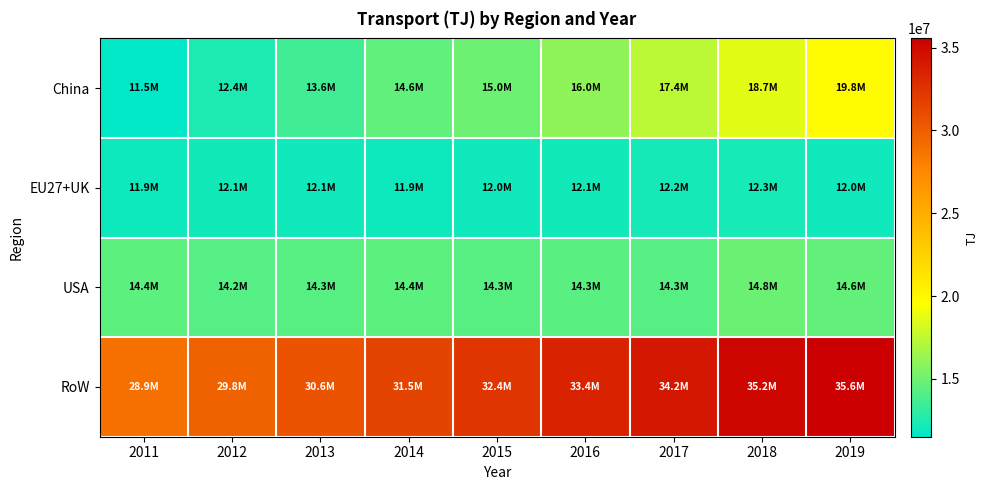

Which category has the lowest value across all series?

2011